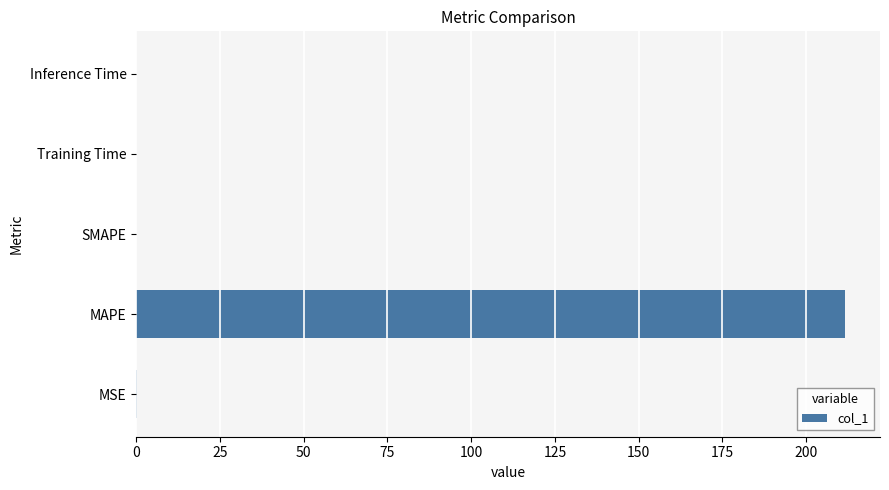

The value at SMAPE is -136.6. True or false?

False